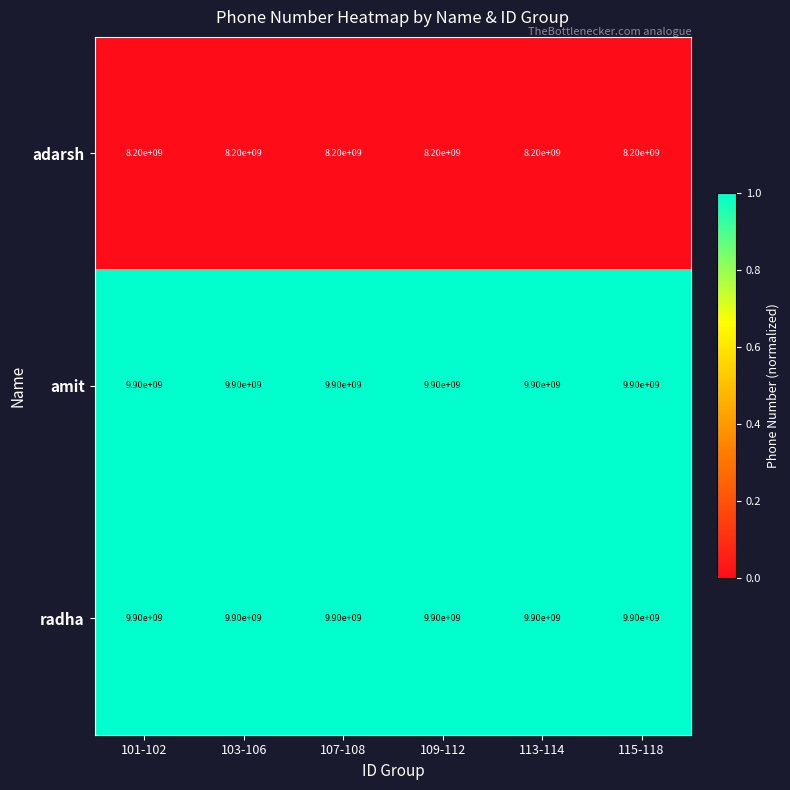

What is the maximum value shown in the chart?

9900000000